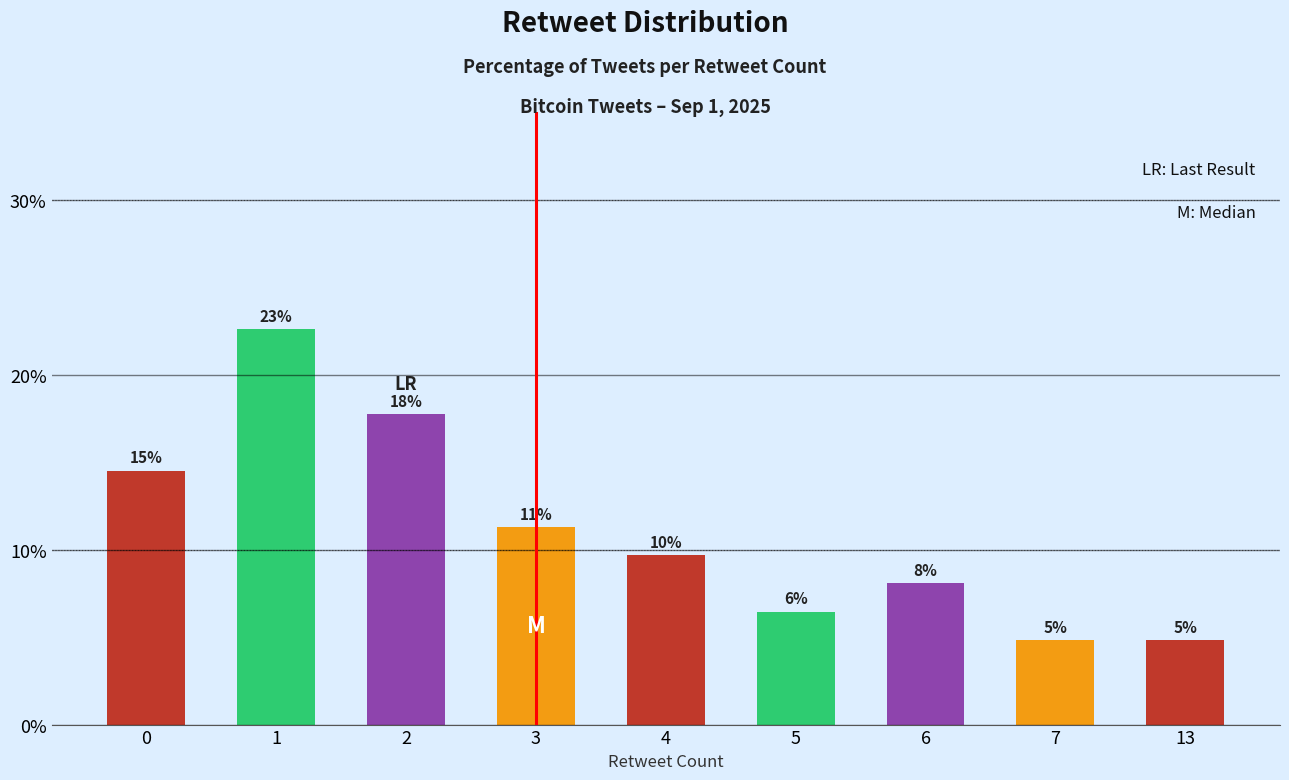

Which series has the widest spread of values?

tweet_count